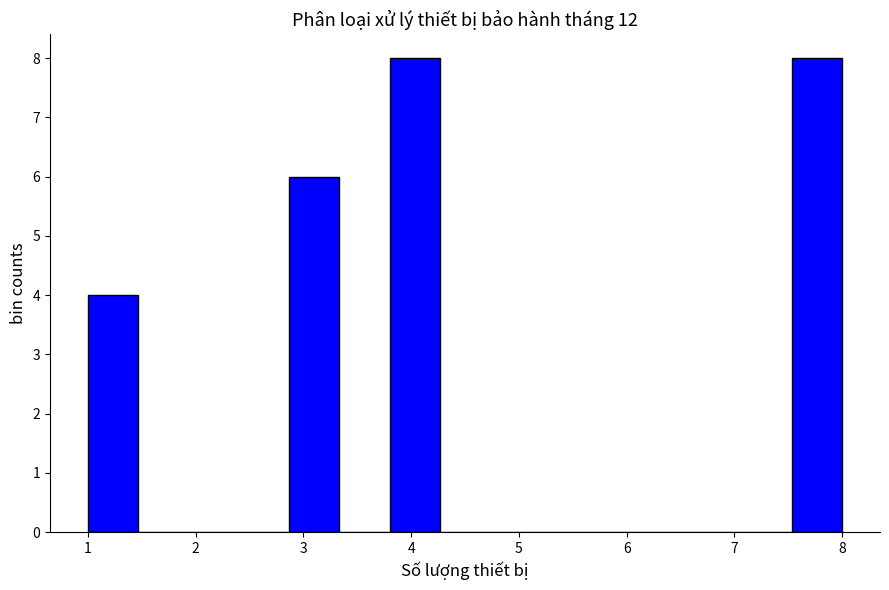

How tall is the bar that spans 7.5 to 8.0 on the x-axis? Neither the bar edges nor the heights are printed on the chart, so give them approximately, as read against the axes.

8